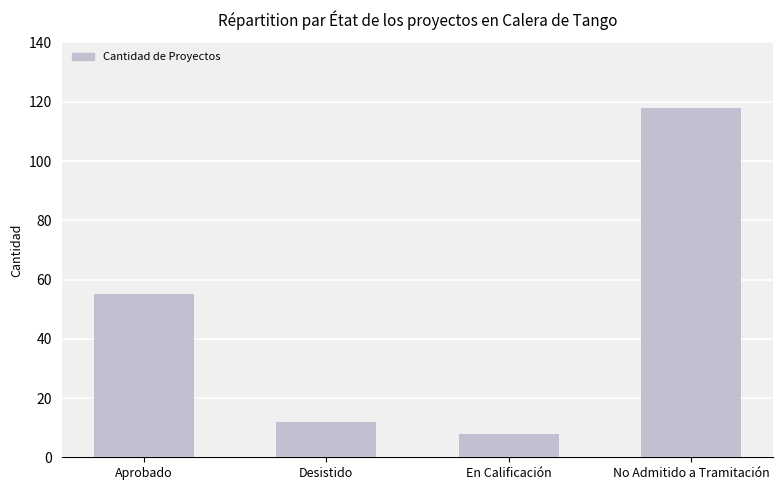

Which category has the lowest value across all series?

En Calificación